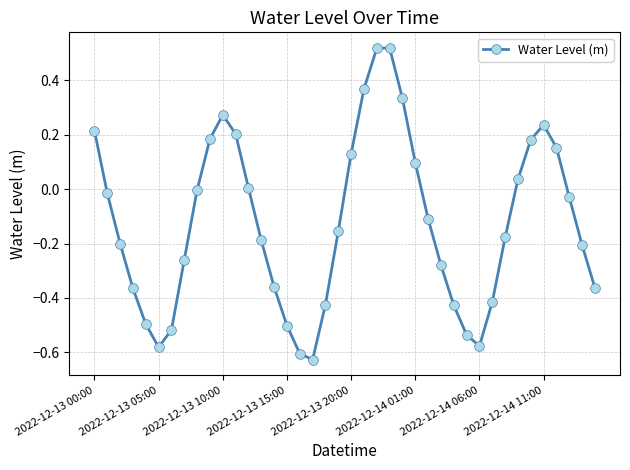

How many interior local valleys (lower than both neighbors) does the data have?

3